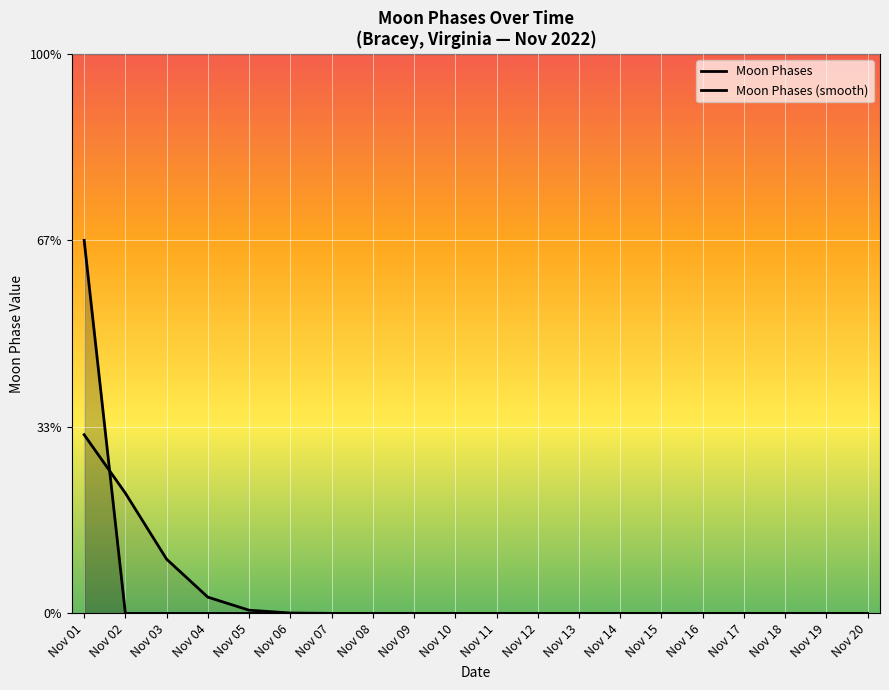

Does the chart display data point markers on the line(s)?

No